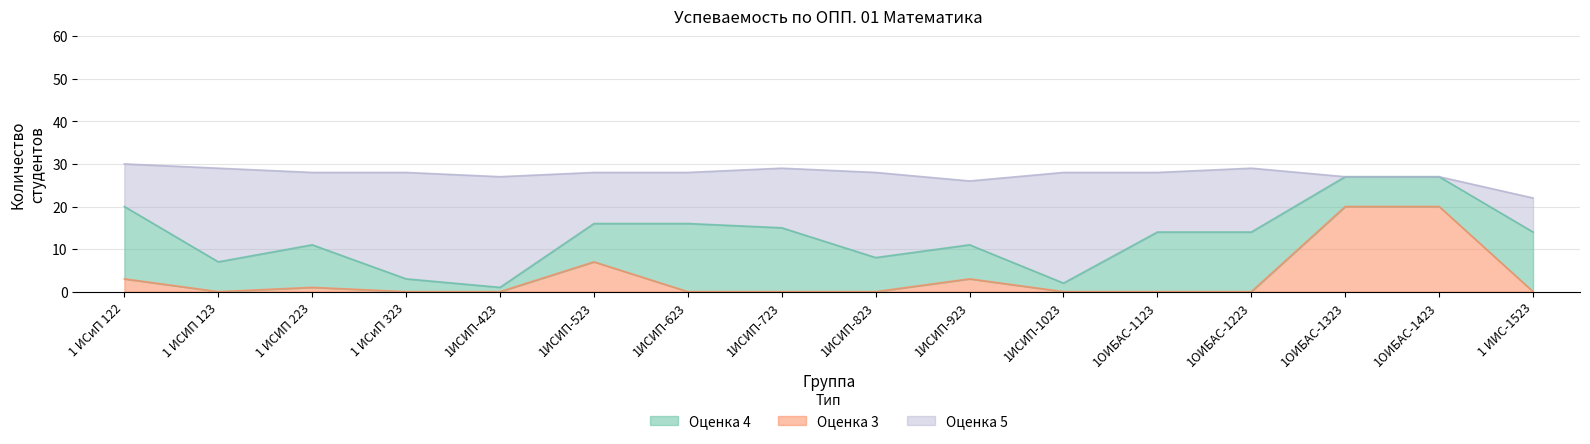

True or false: Оценка 3 has more than 0 points higher than both neighbors.

True